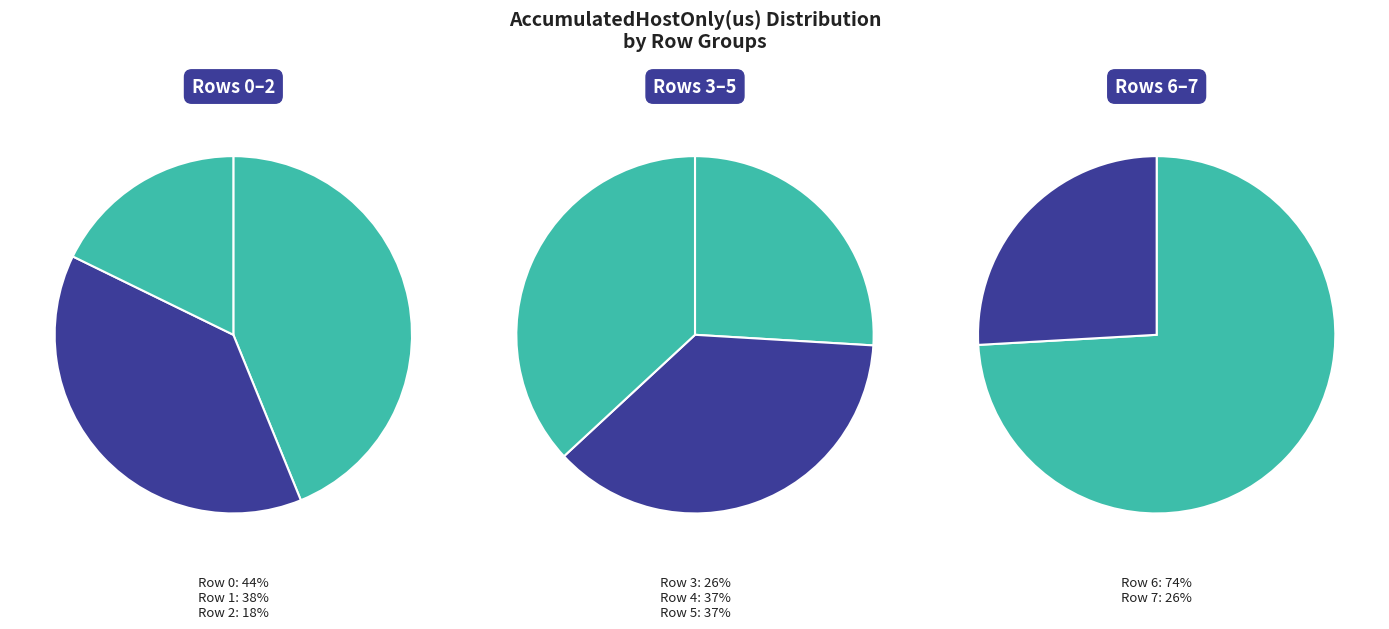

Is there any slice that represents more than half of the pie?

No